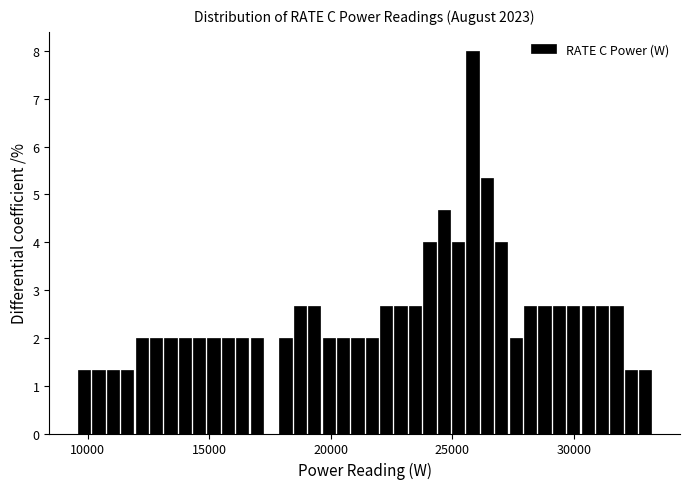

Around what value on the x-axis is the tallest bar? Give the approximate position of its centre, as read against the axis.

26000